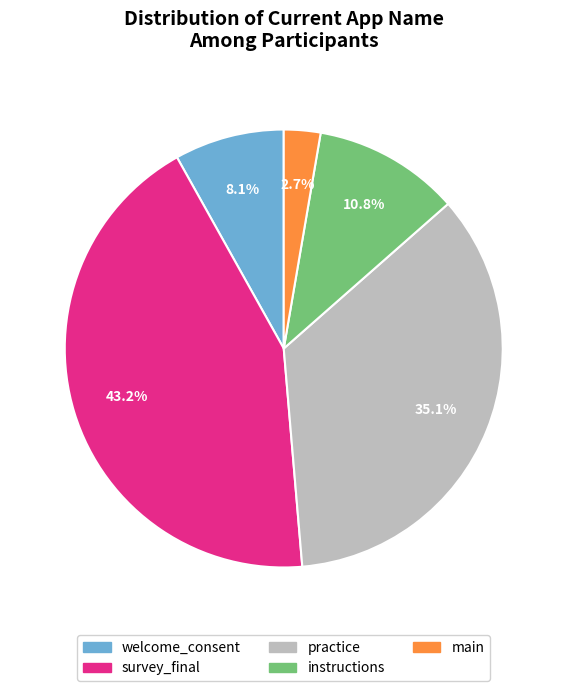

How many segments does this pie chart have?

5